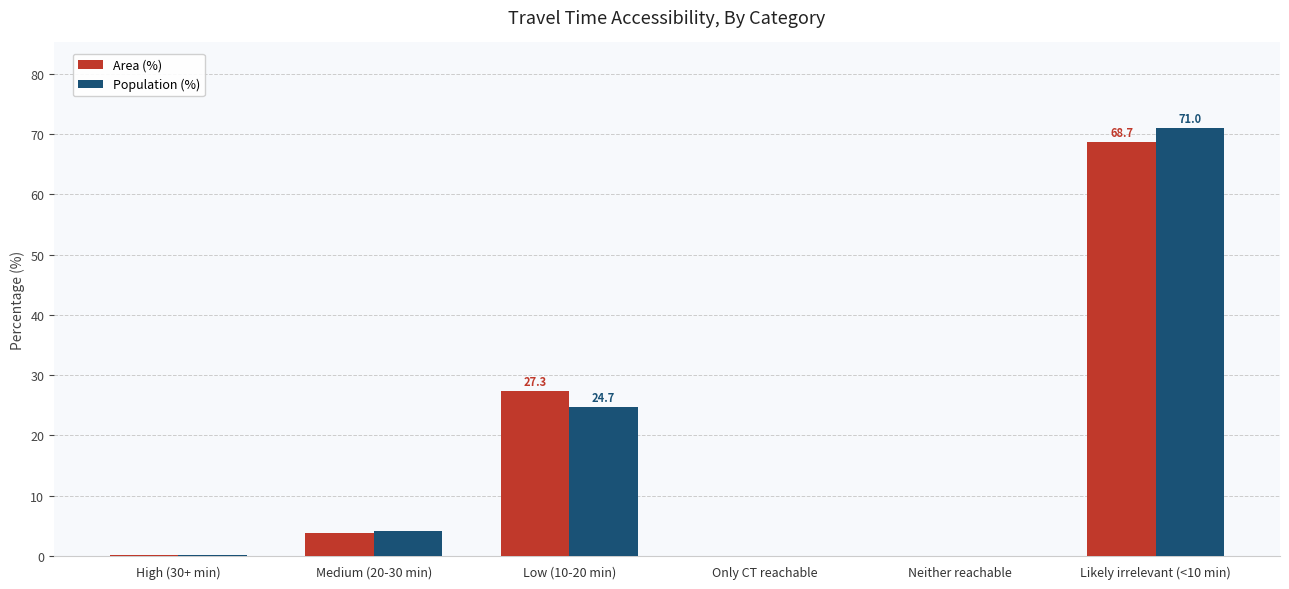

What is the maximum value for Area (%)?

68.7